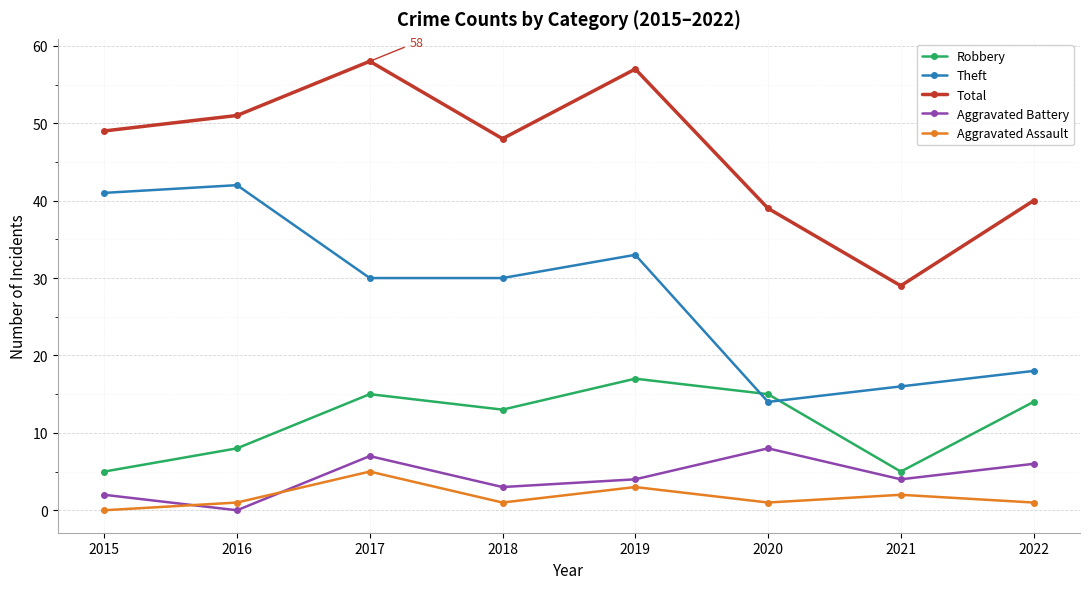

Where is the first local minimum for Aggravated Assault?

2018